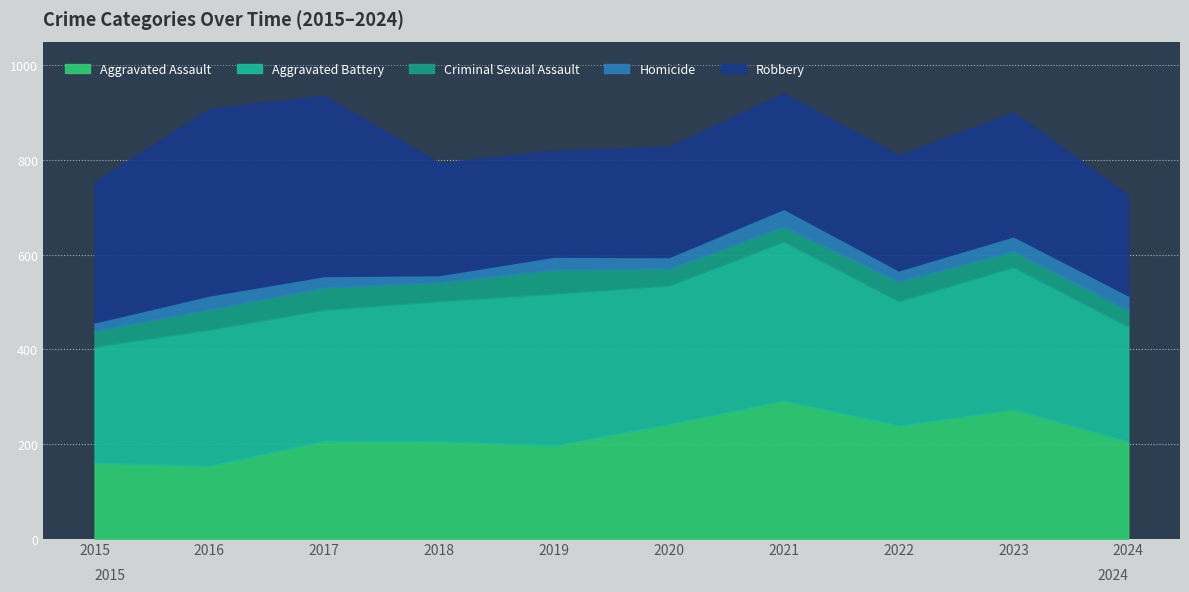

The Aggravated Assault series shows 352 at 2020. True or false?

False